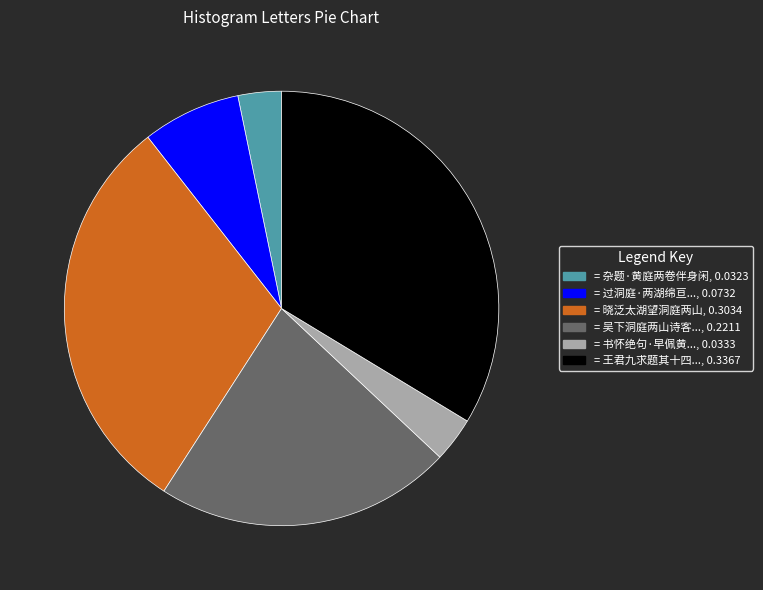

Is there any slice that represents more than half of the pie?

No